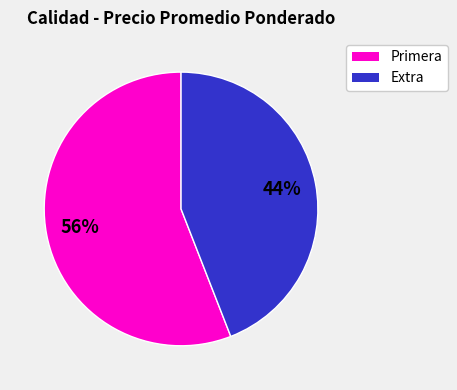

Does any single category account for the majority?

Yes